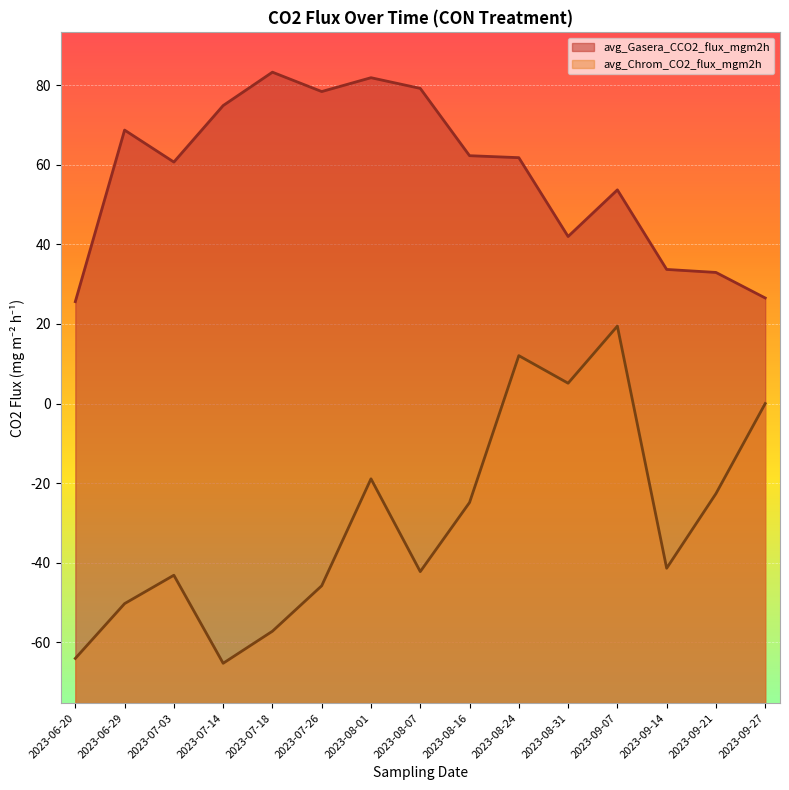

Read the avg_Gasera_CCO2_flux_mgm2h value at 2023-06-20.

25.6